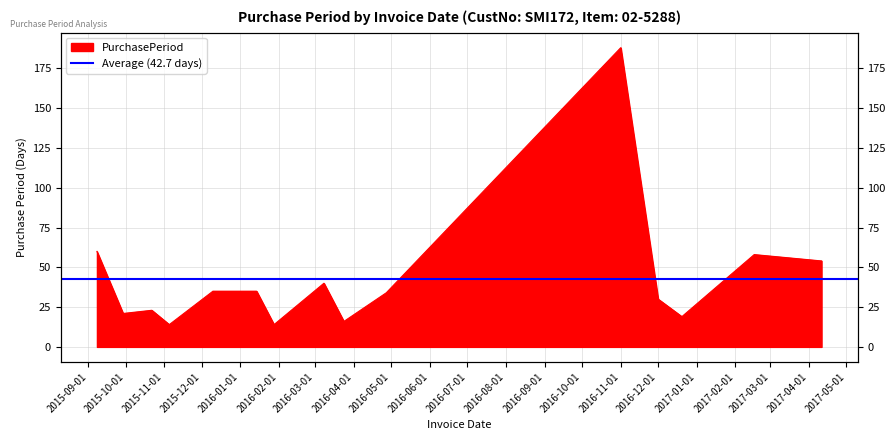

True or false: the data has more than 1 interior local peaks.

True